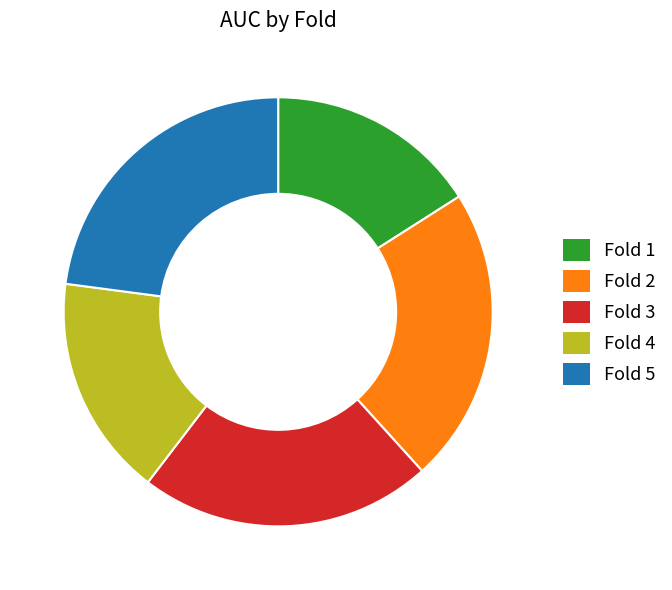

Is it true that Fold 3 is 22% of the pie?

True